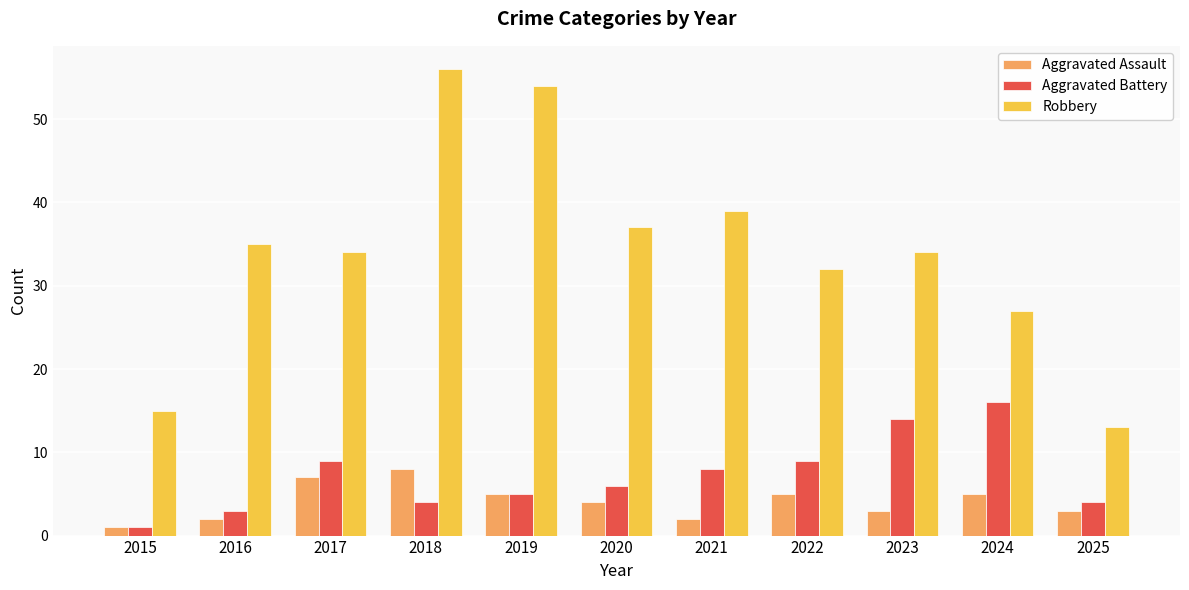

What is the difference between the maximum and minimum values in the Robbery series?

43